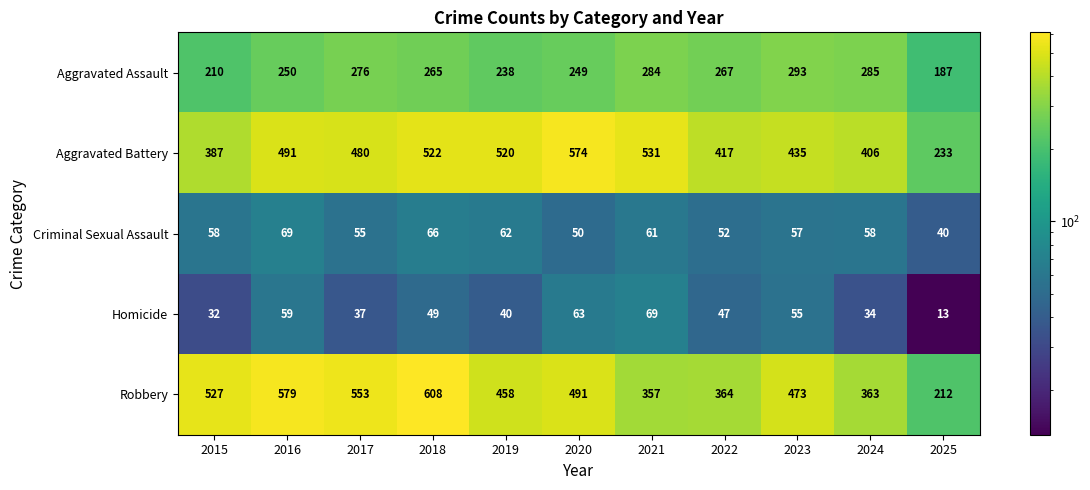

Rank the series at 2021 from highest to lowest value.

Aggravated Battery, Robbery, Aggravated Assault, Homicide, Criminal Sexual Assault